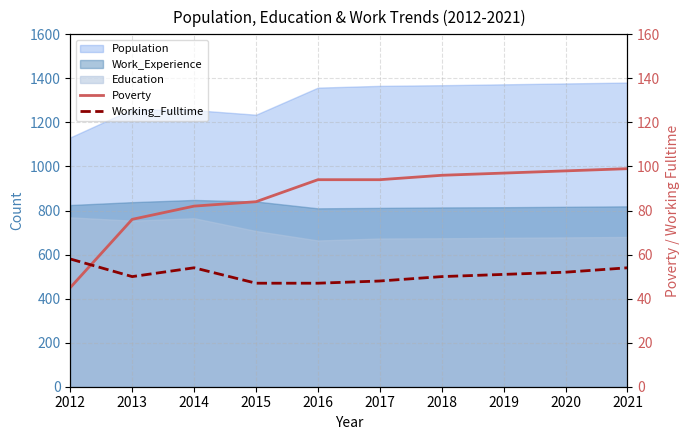

Rank the categories by Poverty value from lowest to highest.

2012, 2013, 2014, 2015, 2016, 2017, 2018, 2019, 2020, 2021